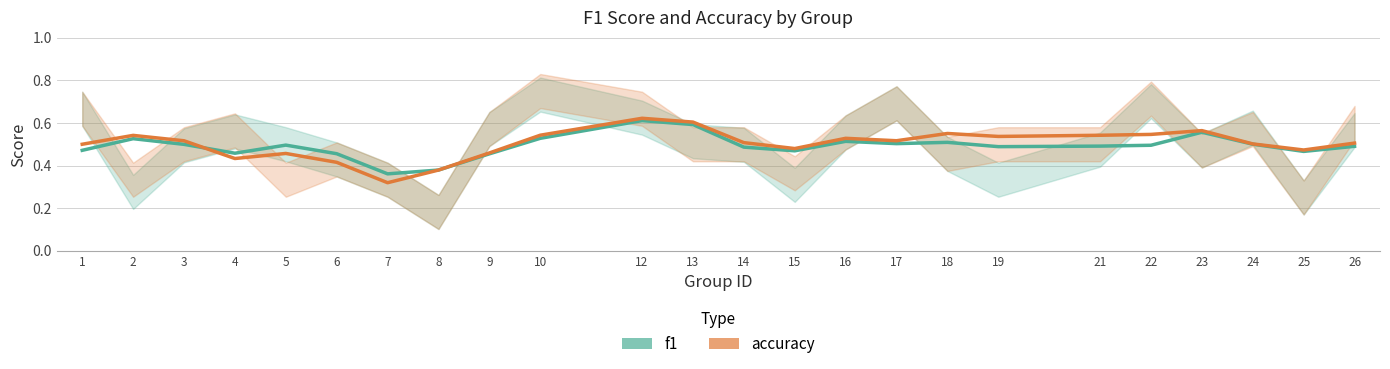

After their last crossing, which series has the higher values: f1 or accuracy?

accuracy